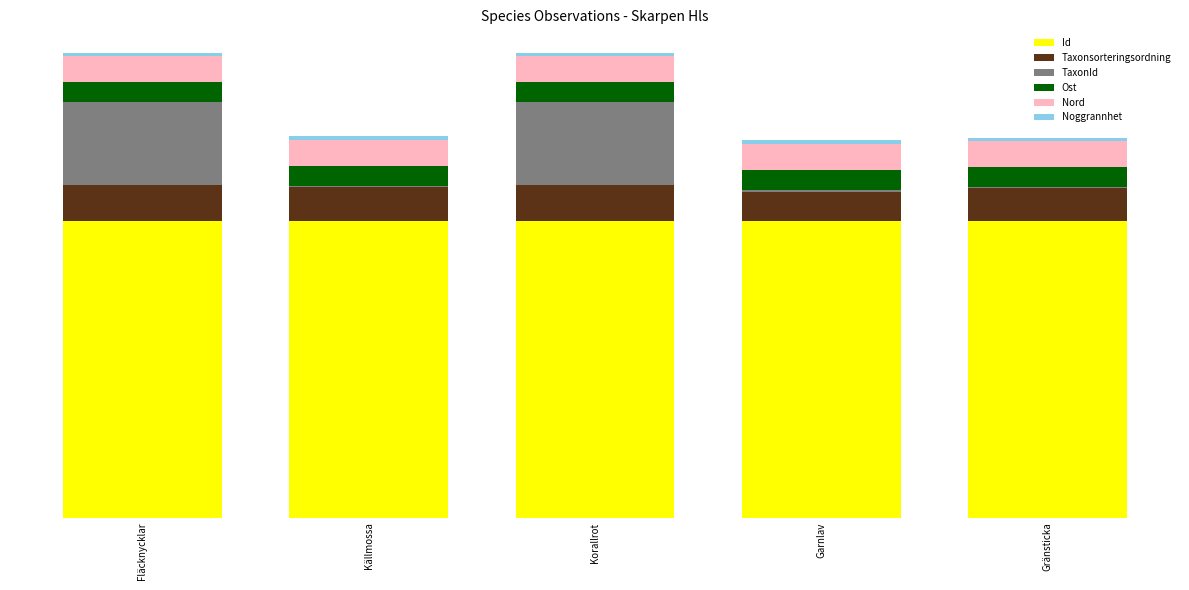

Are the bars horizontal?

No